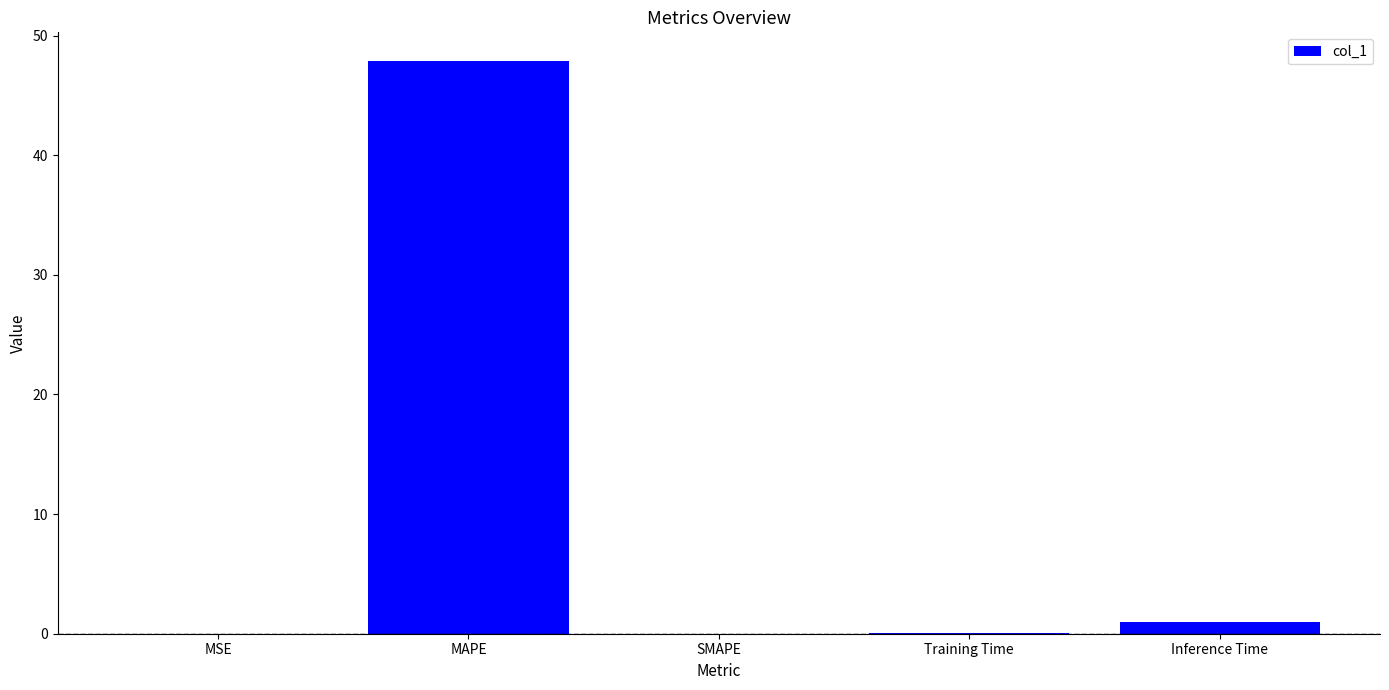

Between SMAPE and Inference Time, which is larger?

Inference Time